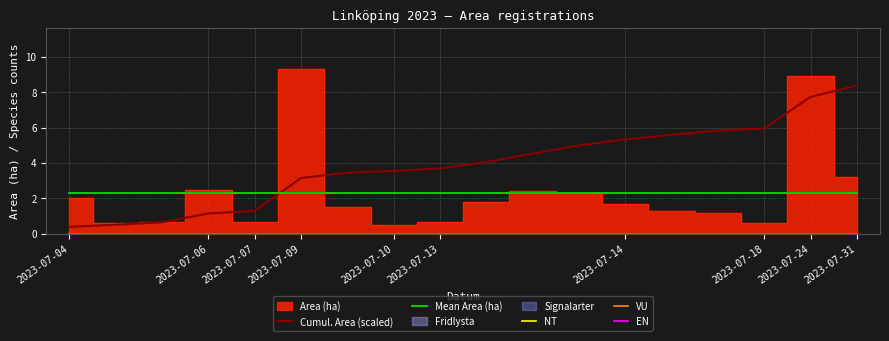

At how many categories does at least one series exceed 5?

6